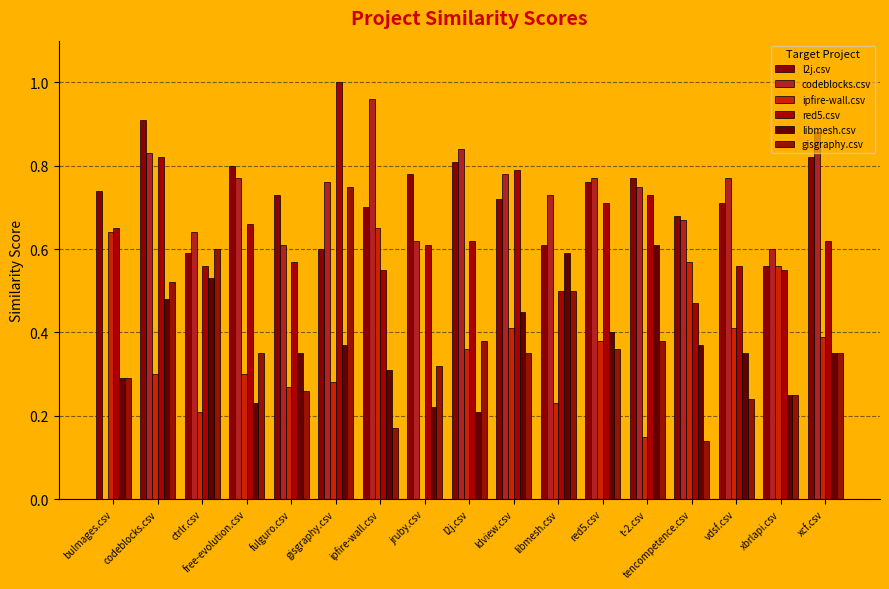

Which series changed the most between ipfire-wall.csv and red5.csv?

ipfire-wall.csv